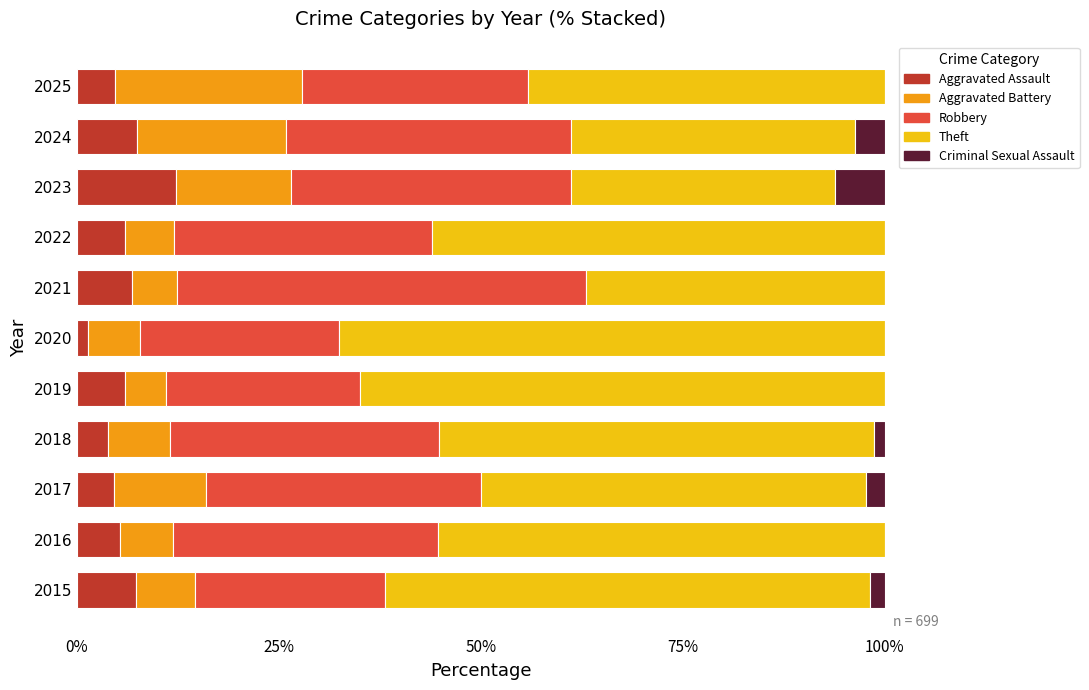

What is the total value across all series at 2016?

100.0